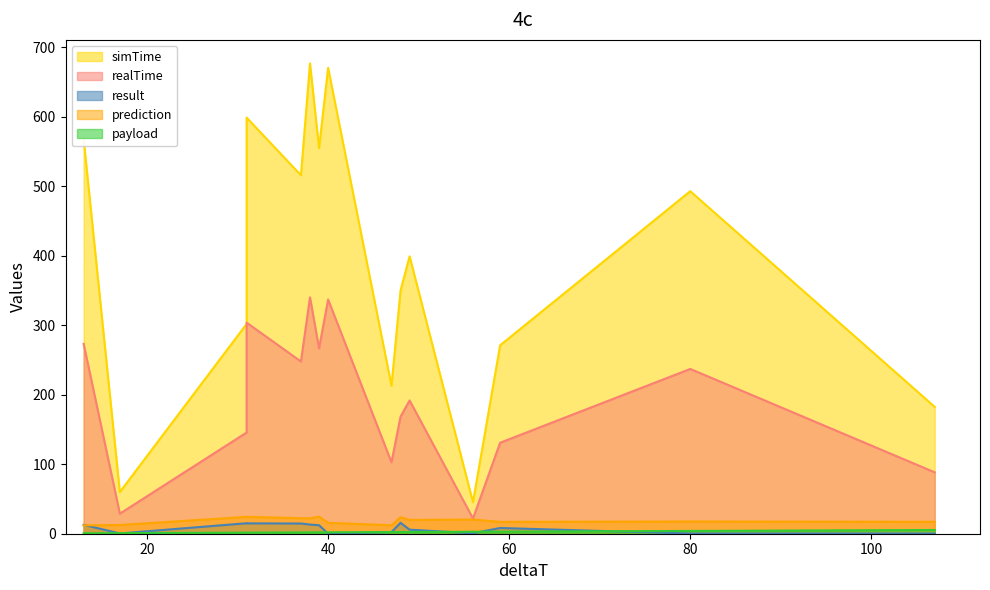

Reading right to left, extract all data points from this chart.

simTime: 182.6	493.1	271.3	45.4	399.3	350.1	212.9	670.6	555.1	677.0	516.0	599.0	302.0	60.0	568.0
realTime: 88.4	237.2	131.0	21.9	191.8	168.6	102.8	337.2	266.9	340.3	247.9	303.8	145.7	28.9	273.3
result: 0.3	0.3	8.2	0.6	5.8	15.7	2.4	0.1	12.3	13.2	14.7	14.9	15.1	0.4	12.8
prediction: 17.1	17.6	17.1	20.4	19.8	23.7	12.1	15.8	24.6	22.2	22.4	24.3	24.3	12.6	12.0
payload: 5.3	4.0	3.0	2.8	2.5	2.4	2.4	2.0	1.9	1.9	1.9	1.6	1.6	0.8	0.7